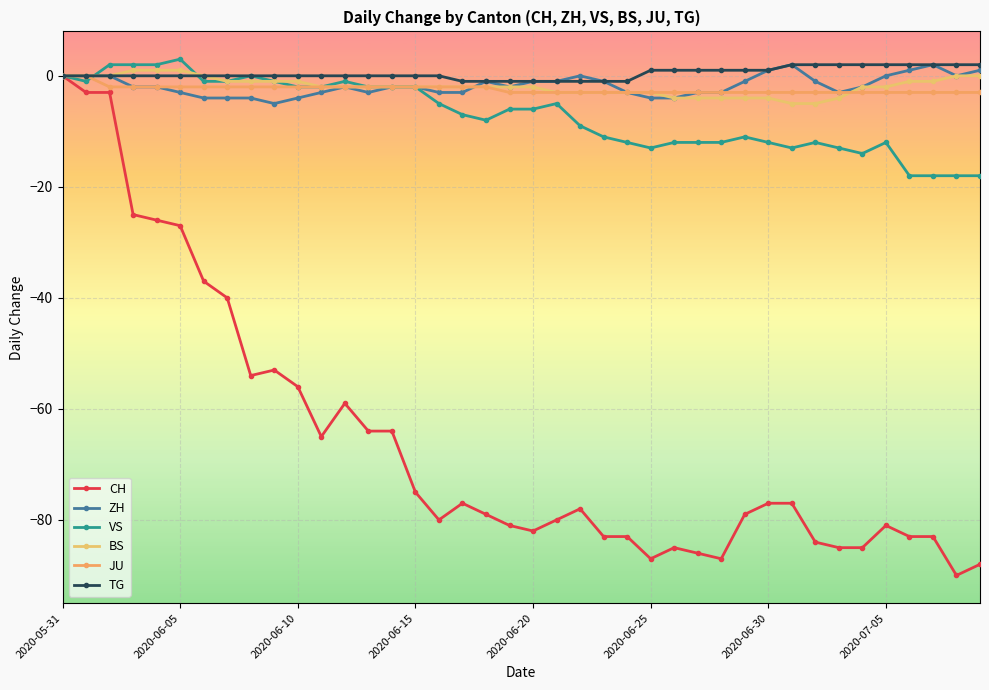

How many lines are shown in the chart?

6